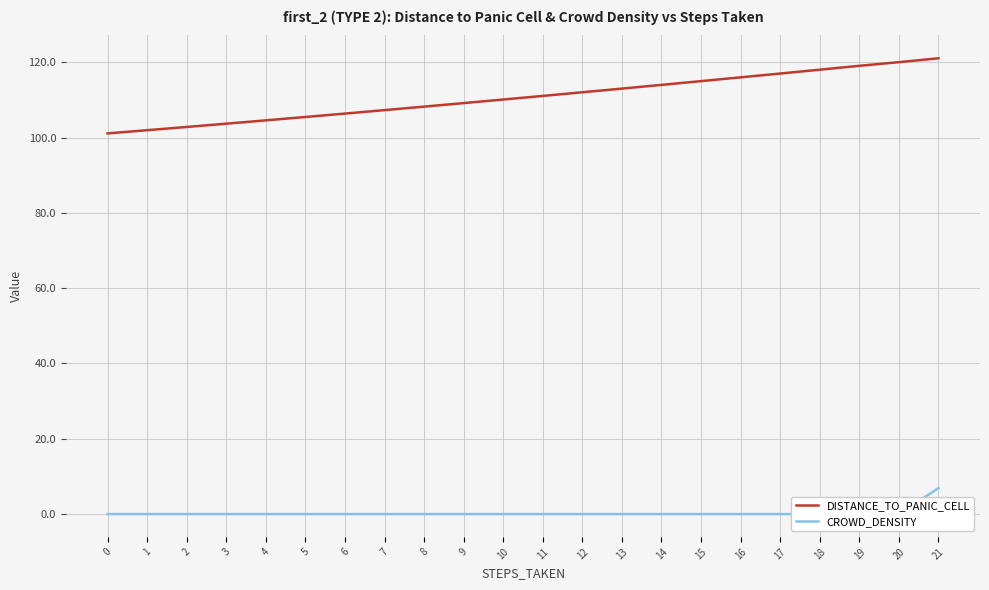

True or false: DISTANCE_TO_PANIC_CELL and CROWD_DENSITY cross at least once.

False